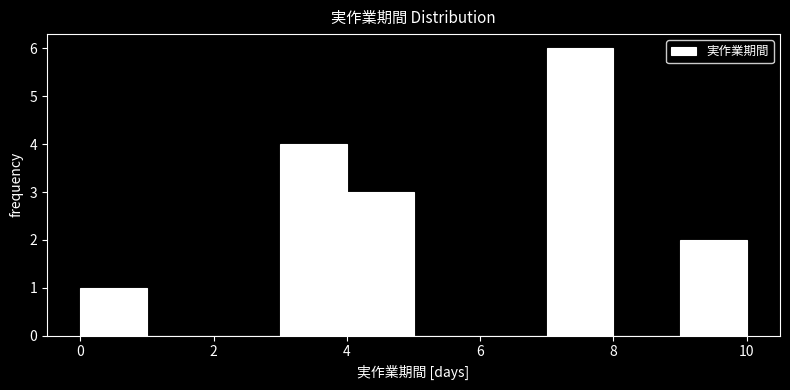

Reading left to right, list every bar in this chart as the range it spans on the x-axis followed by its height. The values are not printed on the chart, so give them approximately, as read against the axis.

0 to 1: 1
1 to 2: 0
2 to 3: 0
3 to 4: 4
4 to 5: 3
5 to 6: 0
6 to 7: 0
7 to 8: 6
8 to 9: 0
9 to 10: 2